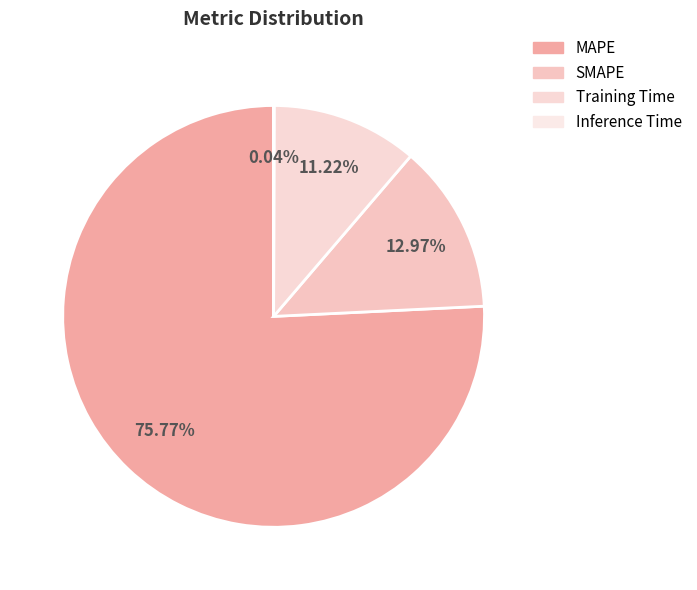

Does any single category account for the majority?

Yes